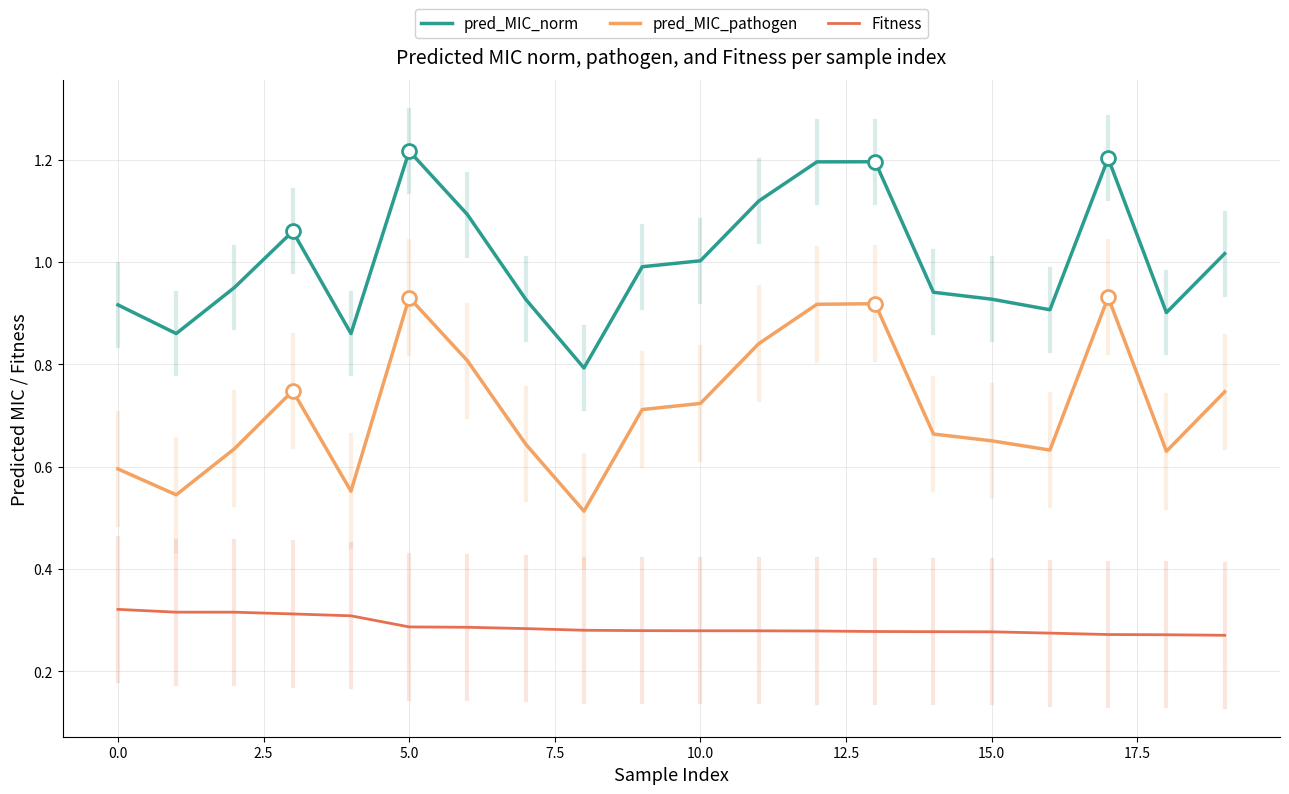

Rank the series by their maximum value, from lowest to highest.

Fitness, pred_MIC_pathogen, pred_MIC_norm